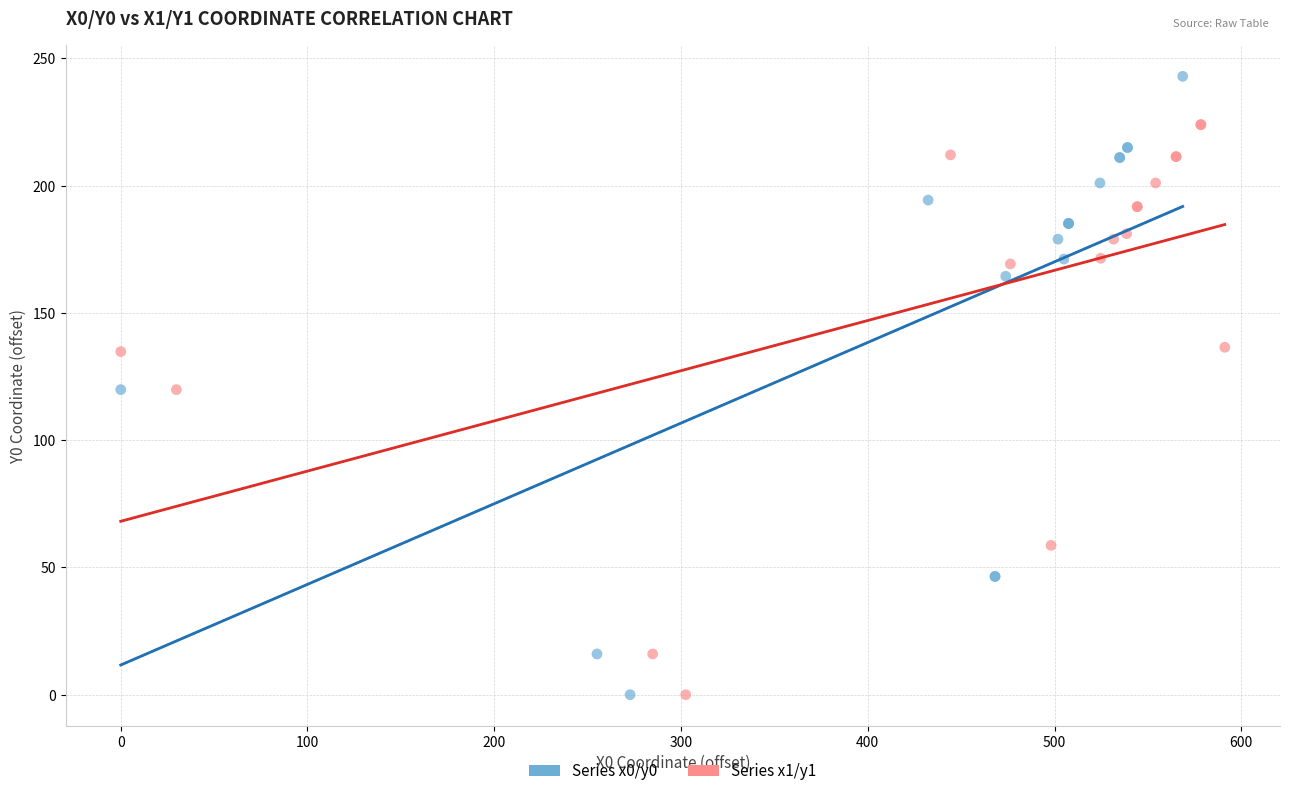

Which series has the largest Y range (max minus min)?

Series x0/y0